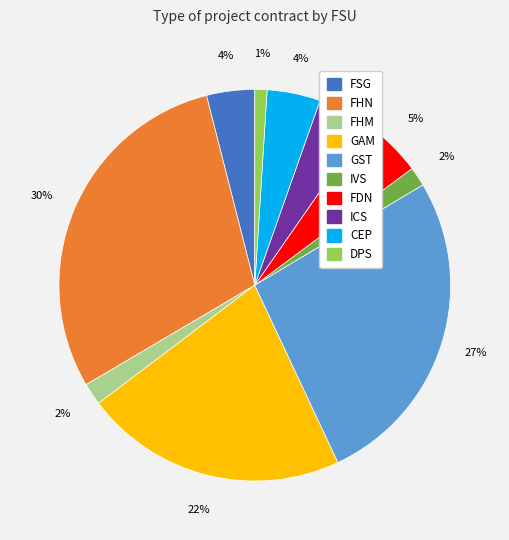

Combined, do ICS and FSG account for over 50%?

No